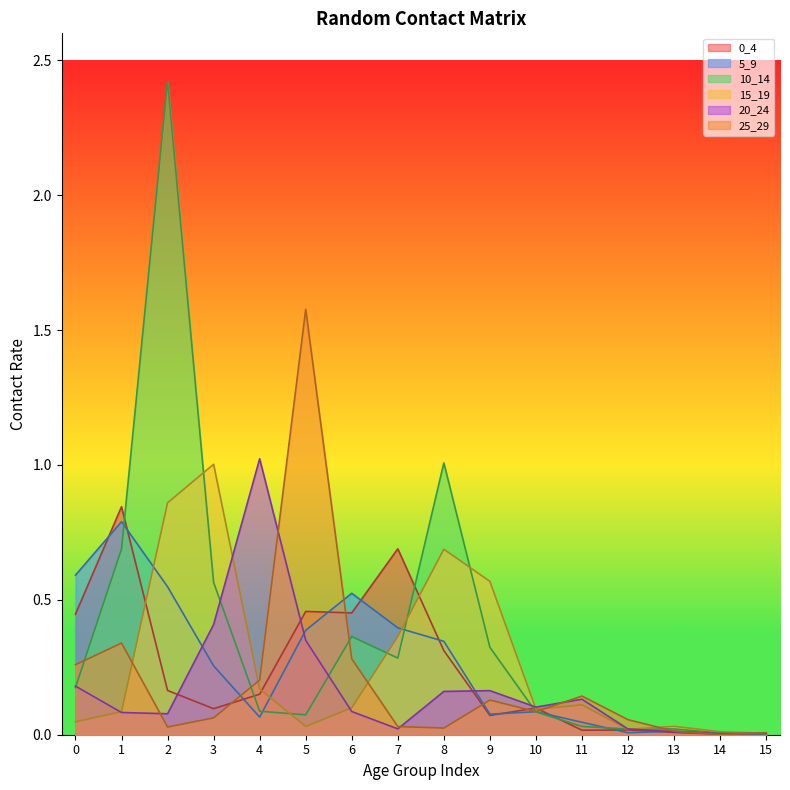

Reading right to left, what are all the values shown in this chart?

0_4: 0.0	0.0	0.0	0.0	0.0	0.1	0.1	0.3	0.7	0.5	0.5	0.2	0.1	0.2	0.8	0.4
5_9: 0.0	0.0	0.0	0.0	0.0	0.1	0.1	0.3	0.4	0.5	0.4	0.1	0.3	0.5	0.8	0.6
10_14: 0.0	0.0	0.0	0.0	0.0	0.1	0.3	1.0	0.3	0.4	0.1	0.1	0.6	2.4	0.7	0.2
15_19: 0.0	0.0	0.0	0.0	0.1	0.1	0.6	0.7	0.4	0.1	0.0	0.2	1.0	0.9	0.1	0.0
20_24: 0.0	0.0	0.0	0.0	0.1	0.1	0.2	0.2	0.0	0.1	0.3	1.0	0.4	0.1	0.1	0.2
25_29: 0.0	0.0	0.0	0.1	0.1	0.1	0.1	0.0	0.0	0.3	1.6	0.2	0.1	0.0	0.3	0.3